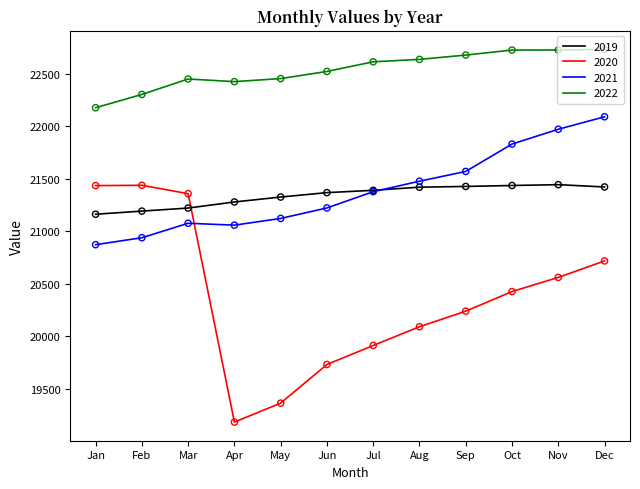

Is the value of 2021 at Feb greater than the value of 2020 at Sep?

Yes